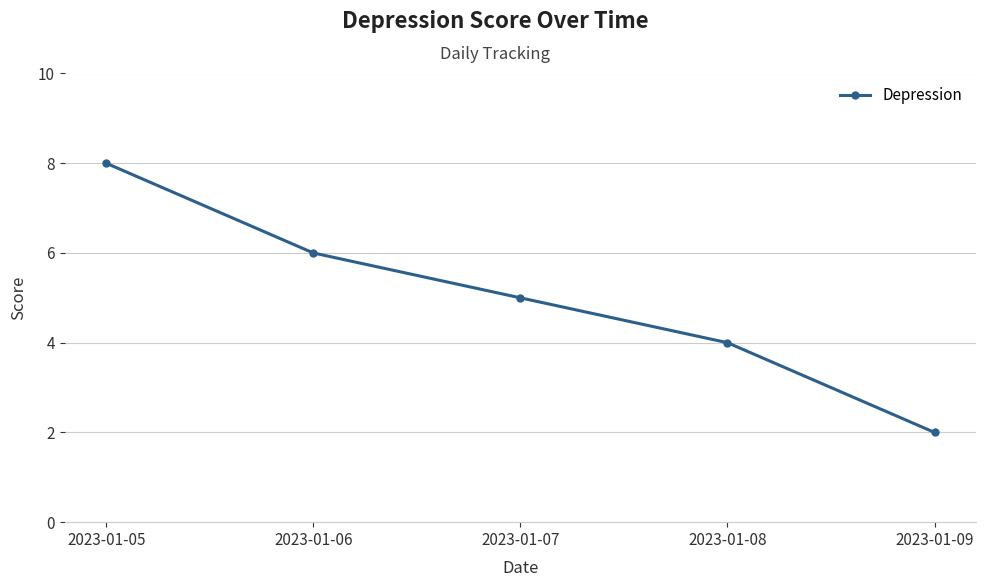

What is the approximate value at 2023-01-09?

2